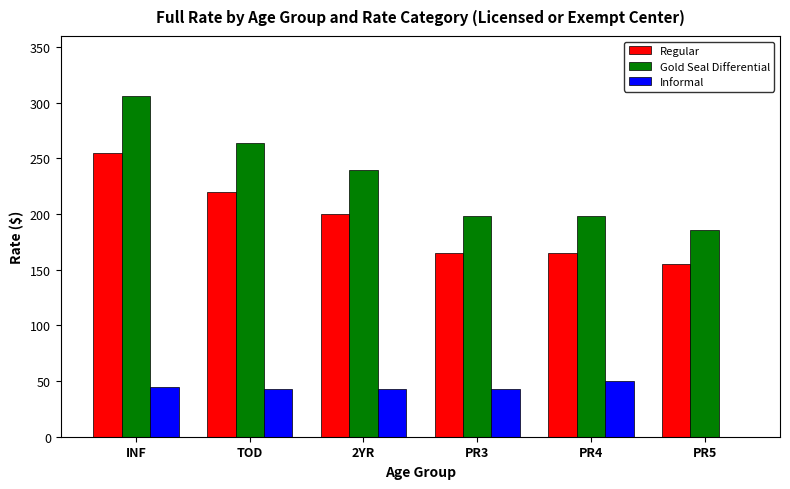

What is the greatest value displayed?

306.0